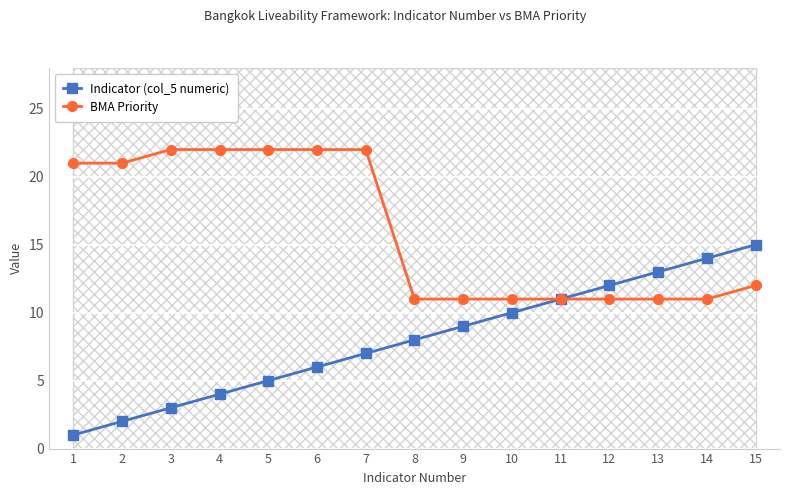

Which series has the largest range (max minus min)?

Indicator (col_5 numeric)